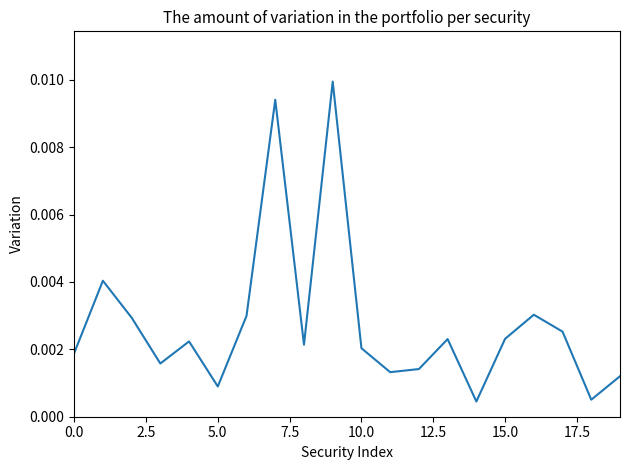

Does the chart have visible grid lines?

No